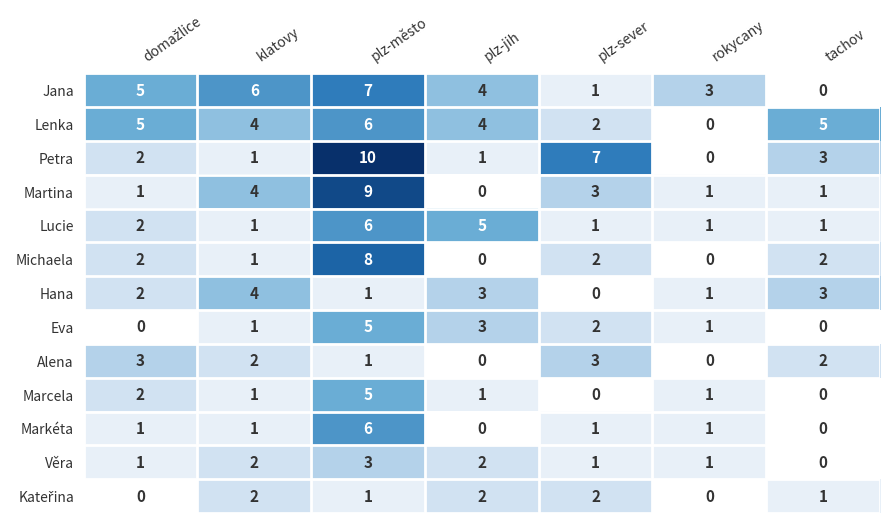

At which category is the sum across all series the highest?

plz-město